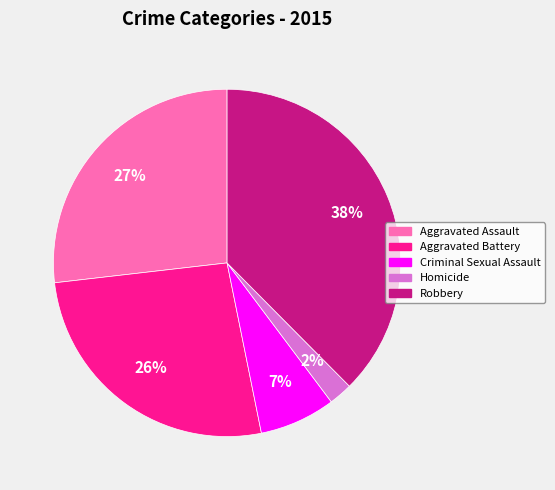

The Homicide slice represents 11% of the pie. True or false?

False